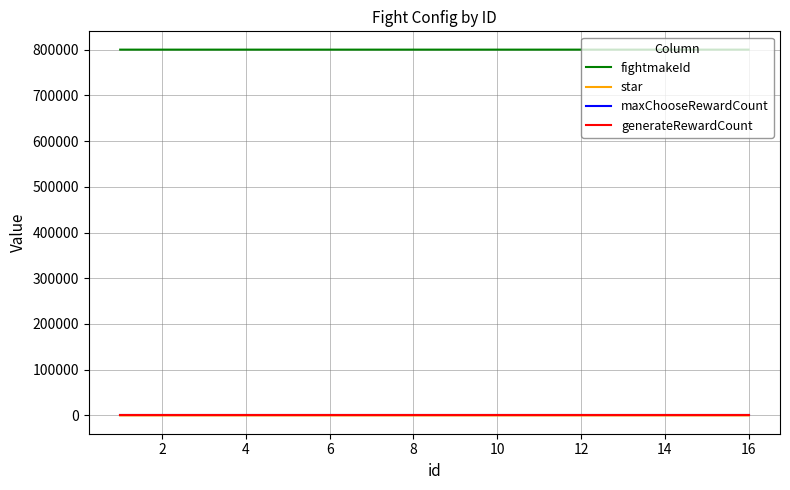

Does the chart have visible grid lines?

Yes